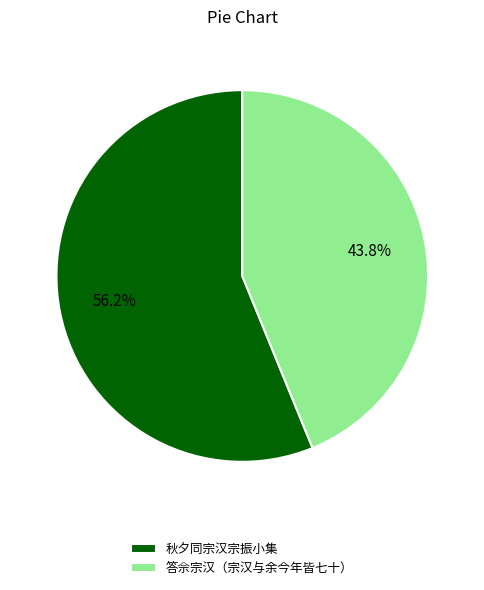

To the nearest percent, what is the combined percentage of 答佘宗汉（宗汉与余今年皆七十） and 秋夕同宗汉宗振小集?

100%